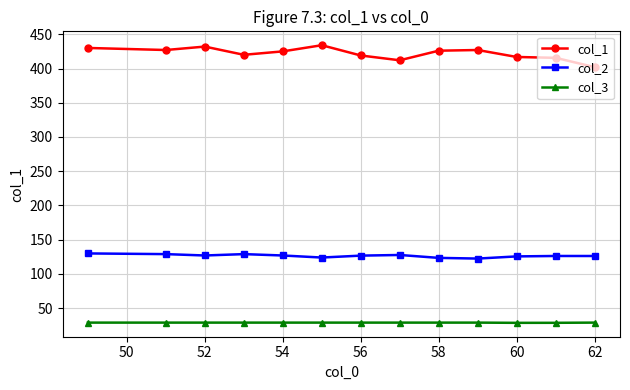

Which series has the widest spread of values?

col_1